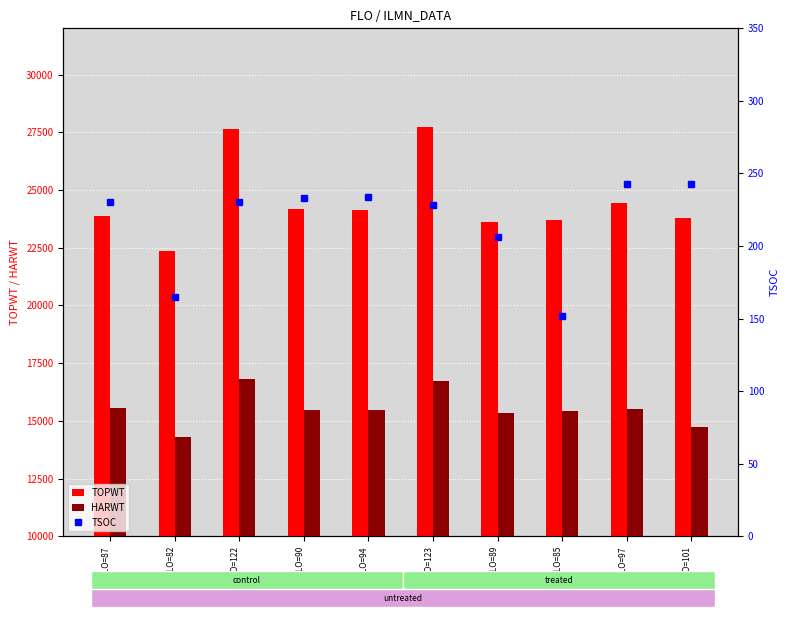

What is the total value across all series at FLO=85?

39274